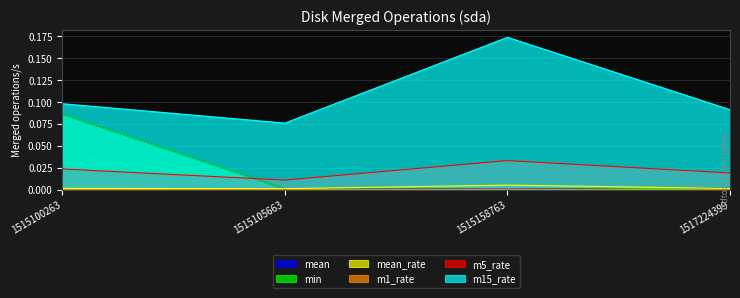

Where is mean nearest to the value 0?

1515158763